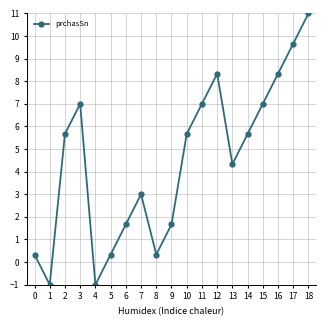

What is the value of the 5th point from the left?

-1.0